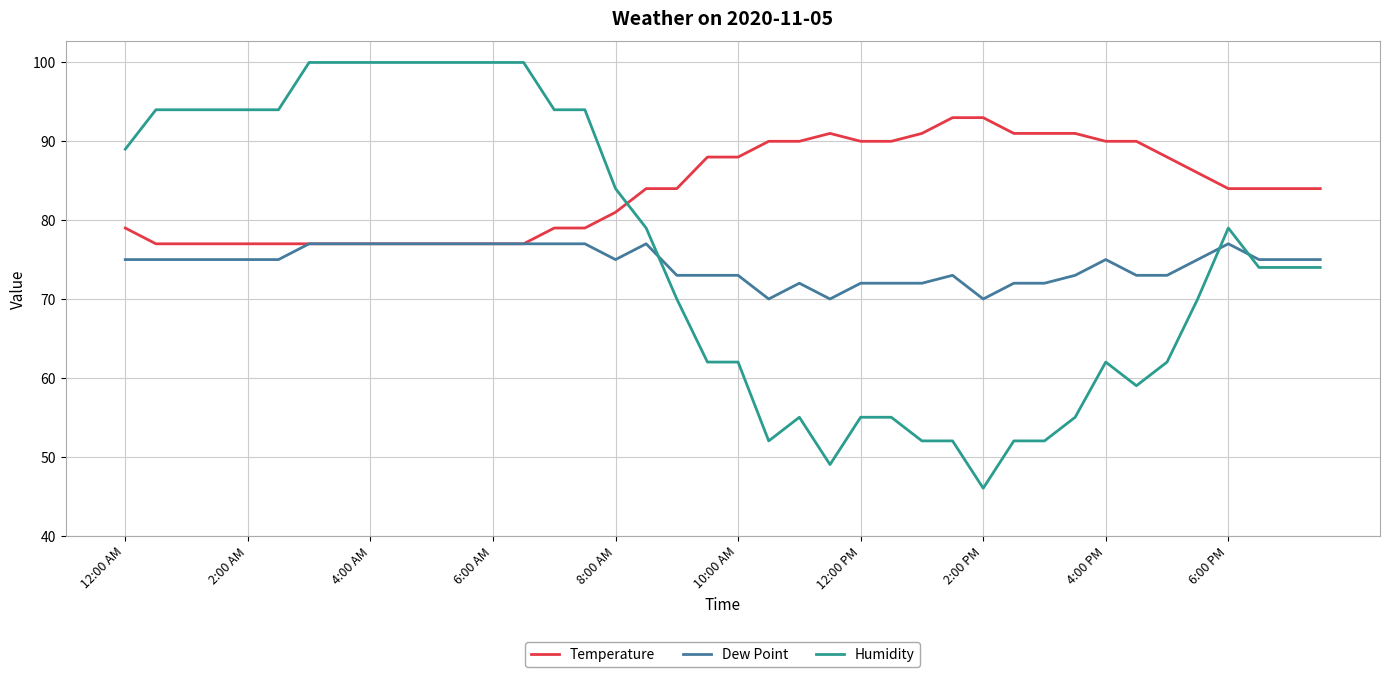

True or false: Temperature and Humidity cross at least once.

True